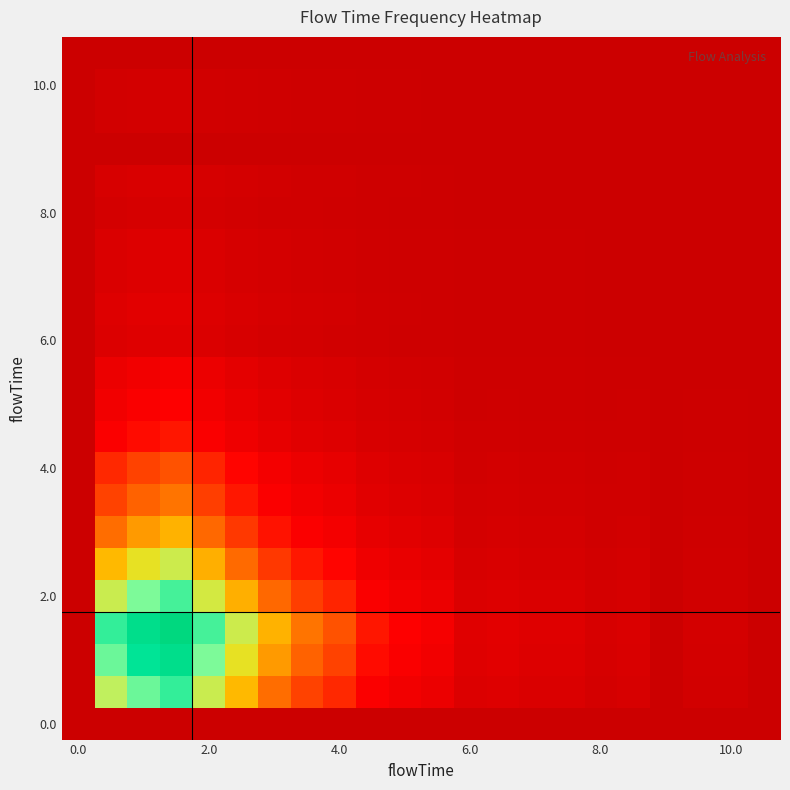

What is the greatest value displayed?

0.3